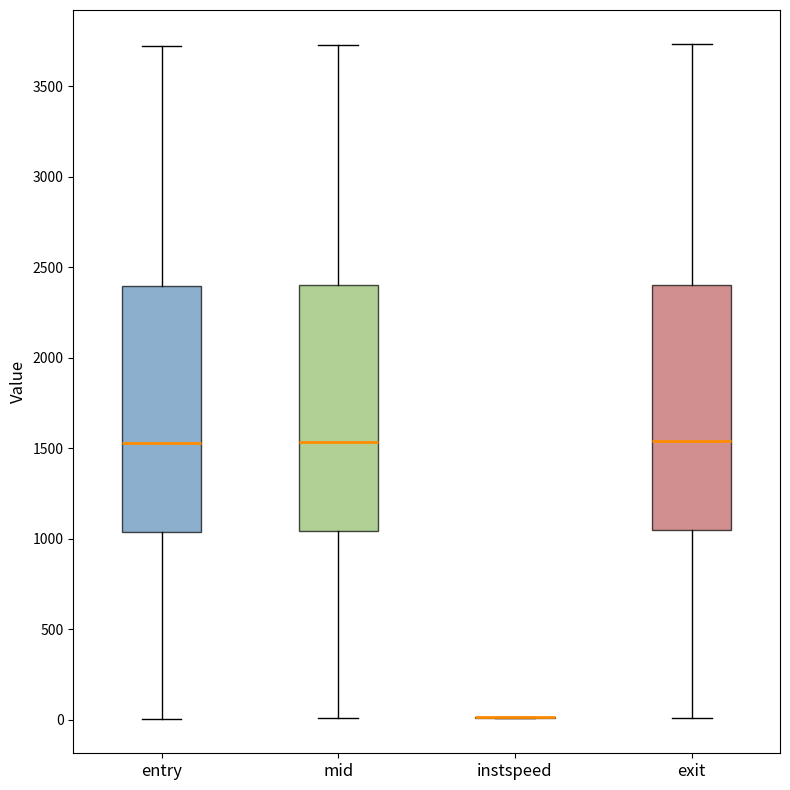

Where does the lower whisker of the box for mid end on the y-axis? The values are not printed on the chart, so give them approximately, as read against the axis.

0